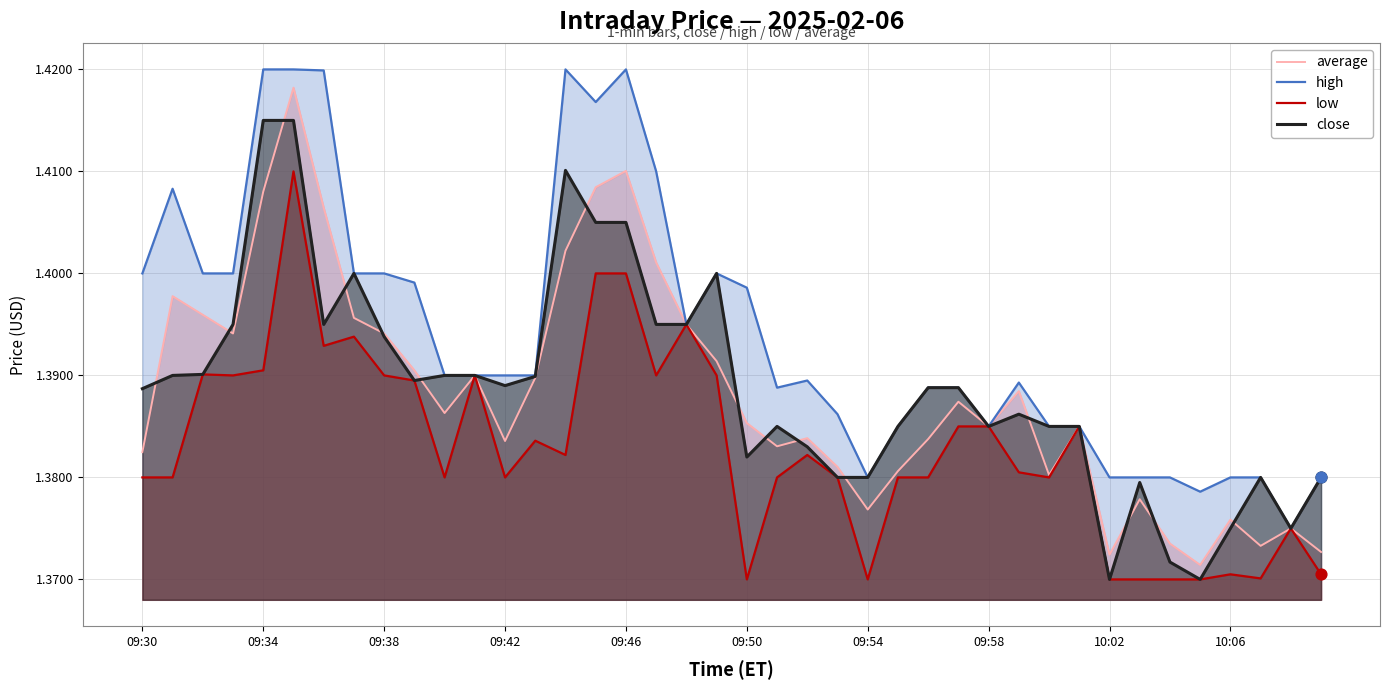

Which series has the largest total across all categories?

high